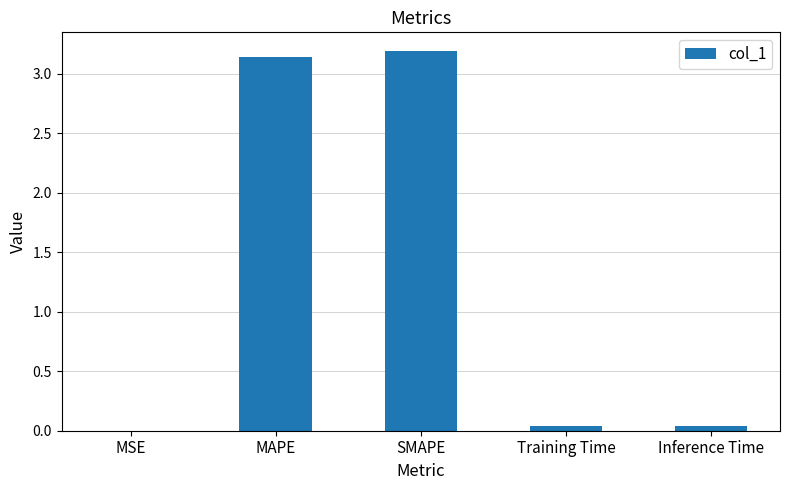

What is the maximum value shown in the chart?

3.2